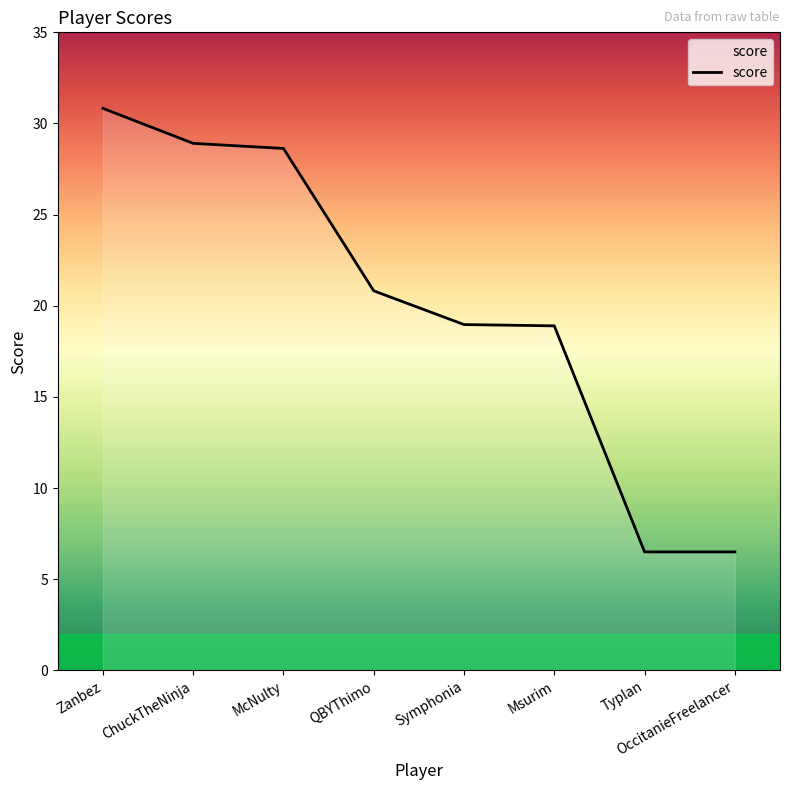

At which category does the chart reach its peak across all series?

Zanbez